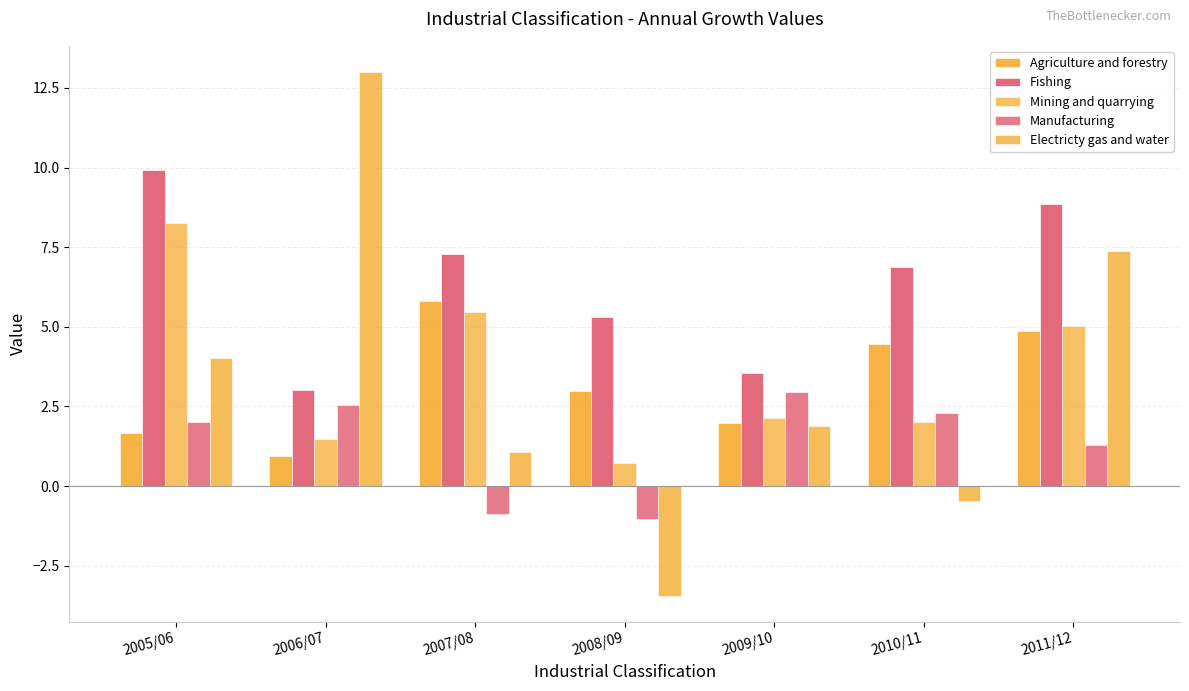

Rank the series by their maximum value, from lowest to highest.

Manufacturing, Agriculture and forestry, Mining and quarrying, Fishing, Electricty gas and water